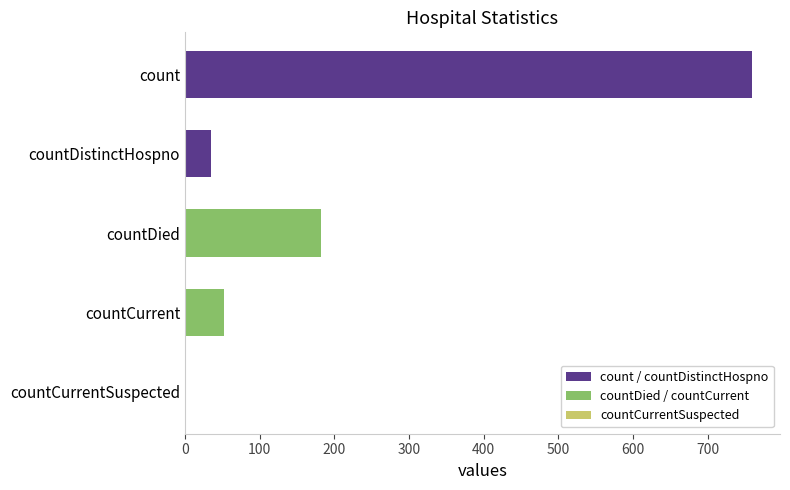

How many values are above zero?

4